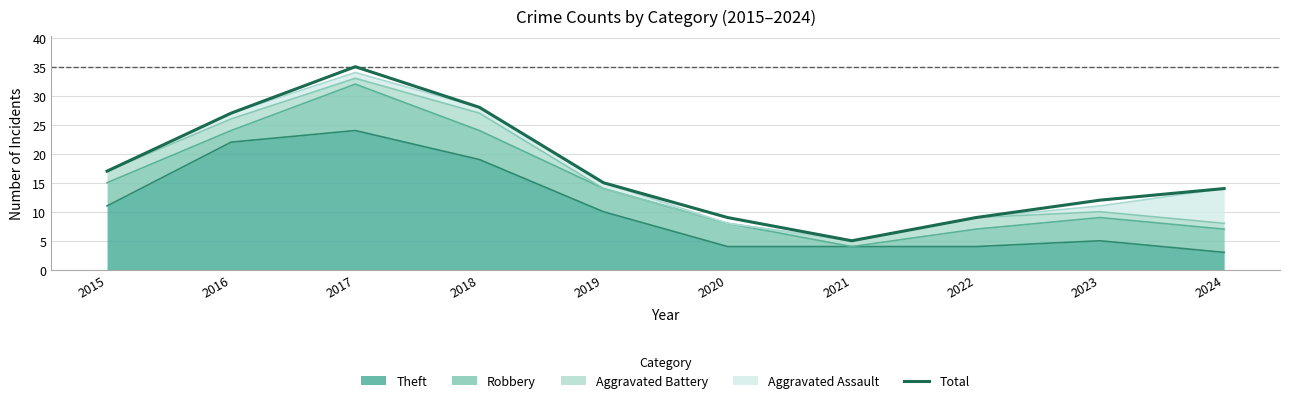

Reading left to right, transcribe all the data shown in this chart.

2015=17	2016=27	2017=35	2018=28	2019=15	2020=9	2021=5	2022=9	2023=12	2024=14